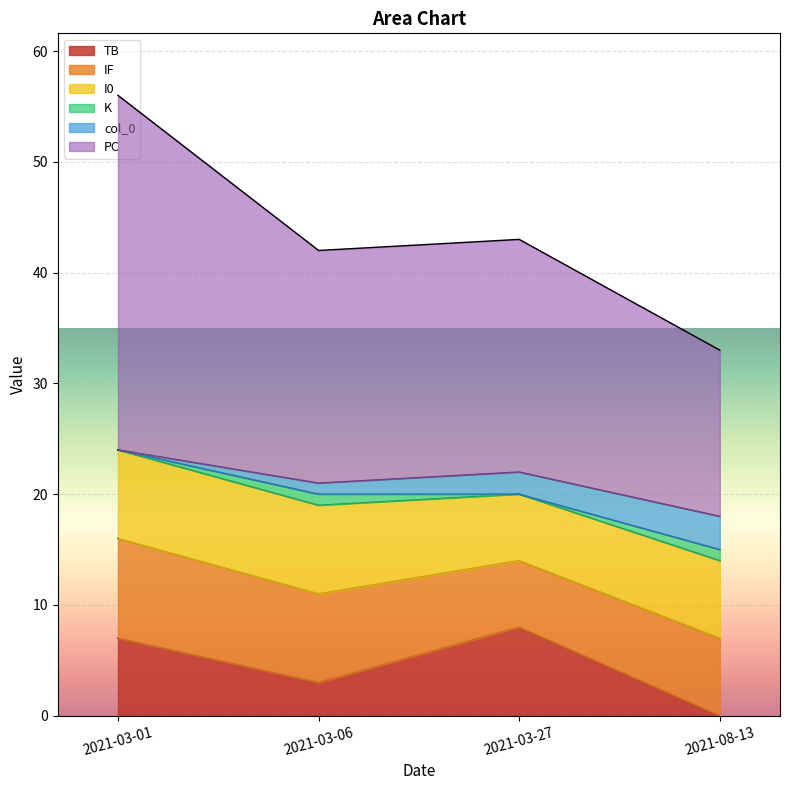

Is it true that TB equals 1 at 2021-03-06?

False